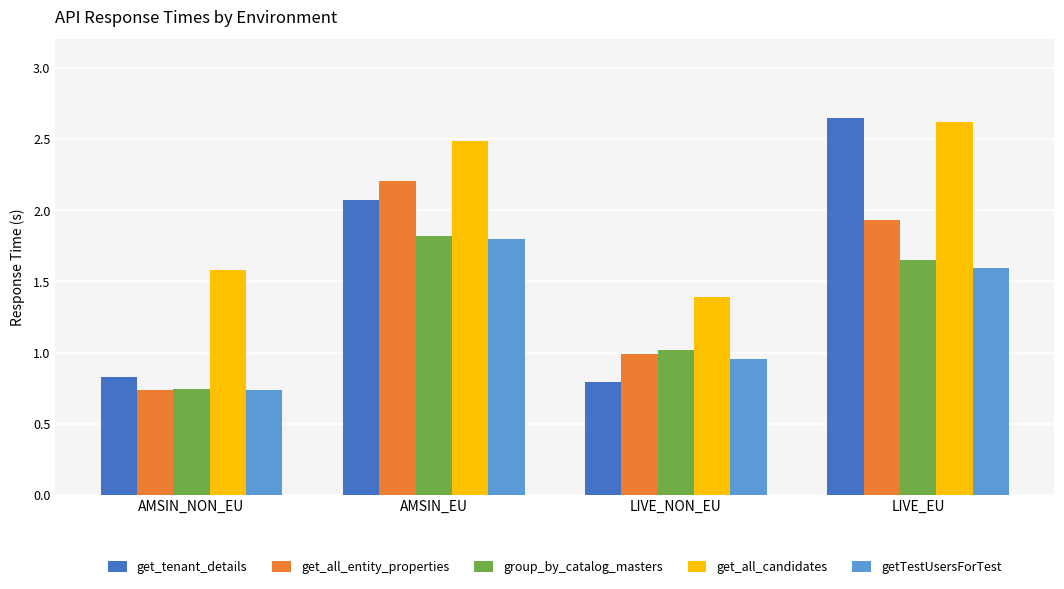

Which series has the largest range (max minus min)?

get_tenant_details